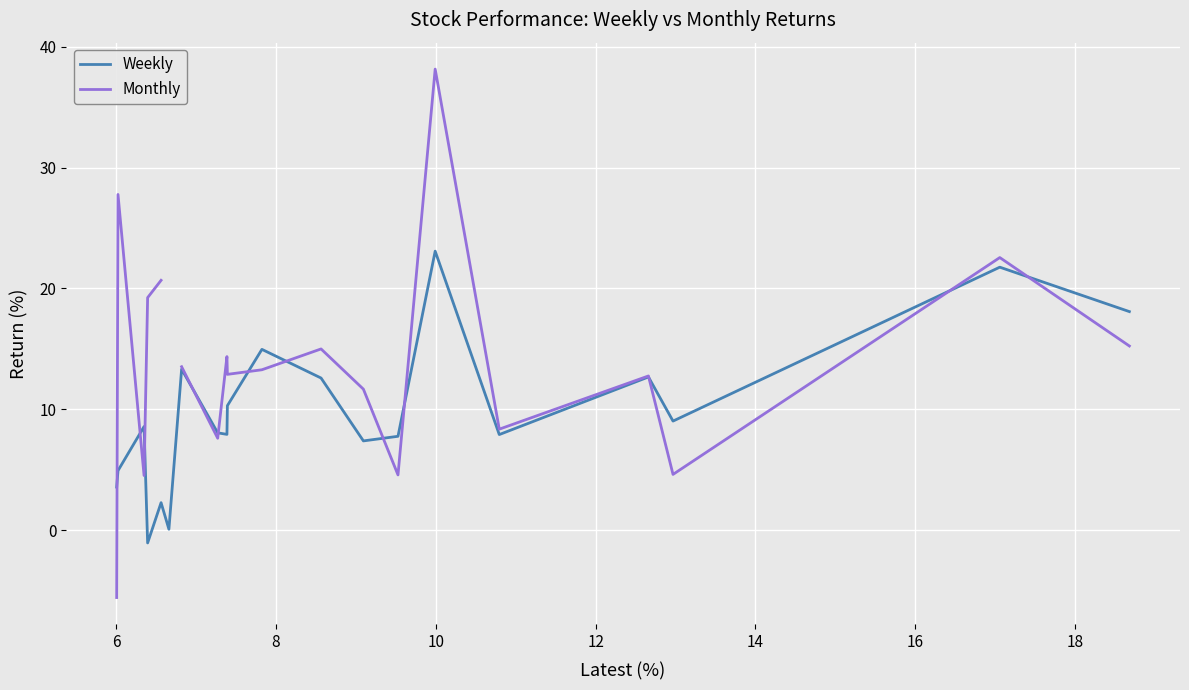

What are all the series names shown in the legend?

Weekly, Monthly